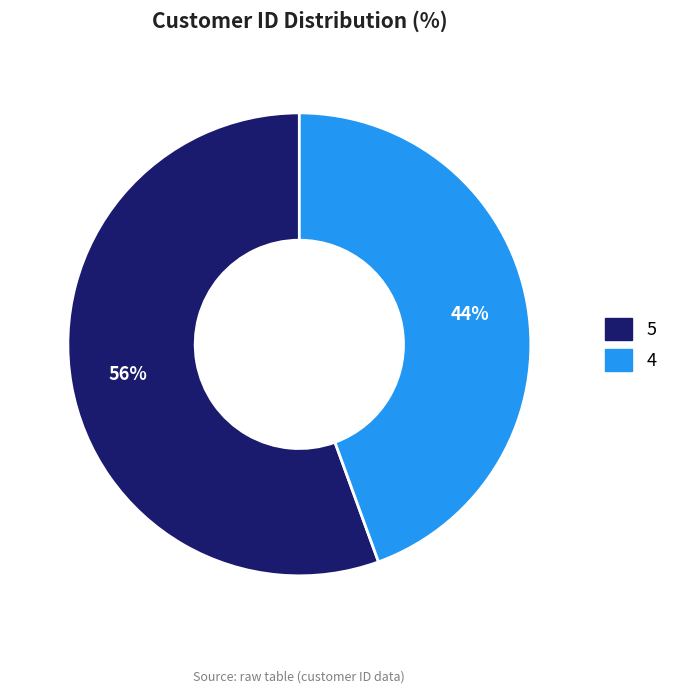

Combined, do 4 and 5 account for over 50%?

Yes